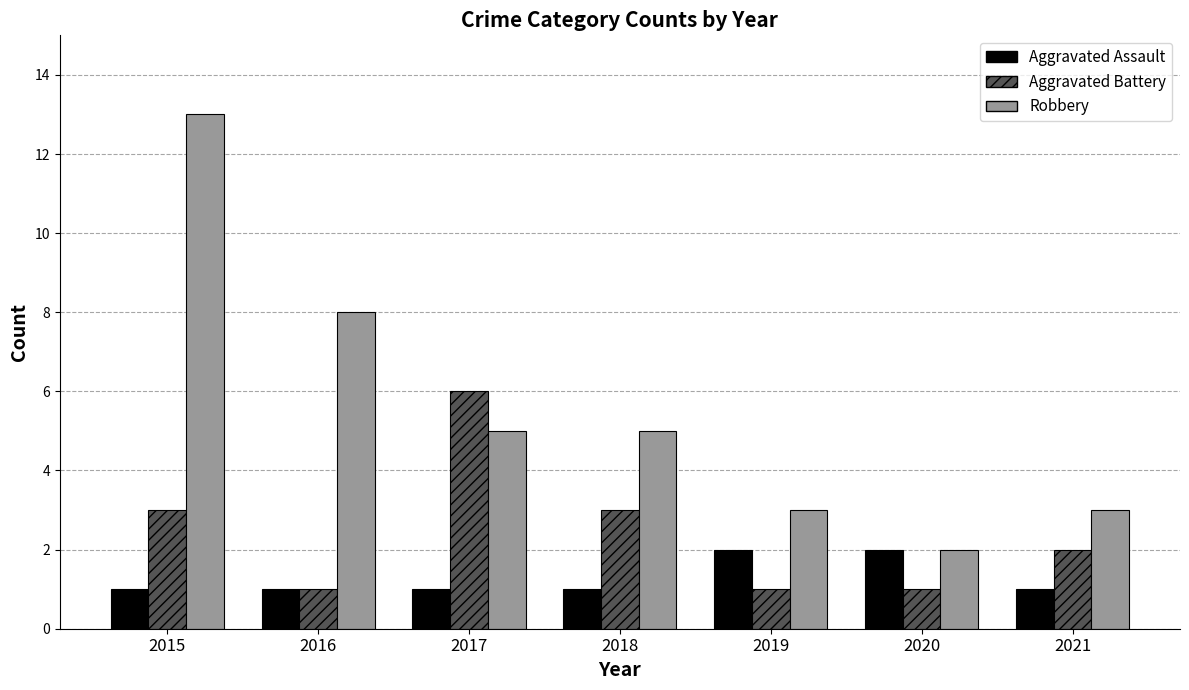

What is the sum of the Aggravated Assault values at 2019 and 2017?

3